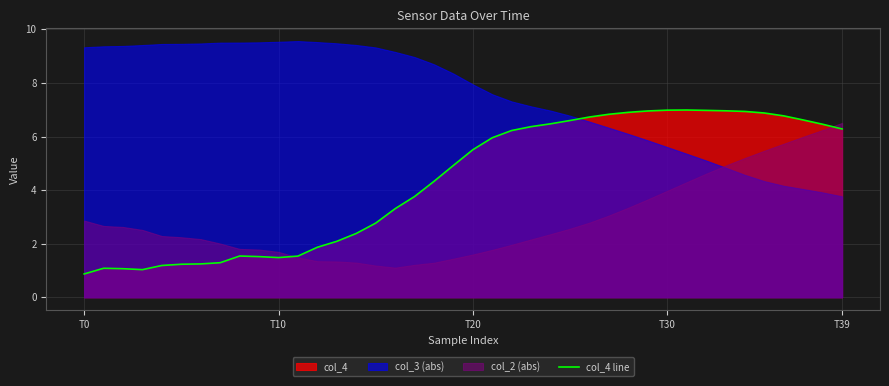

What is the lowest value of the col_4 line series?

0.9